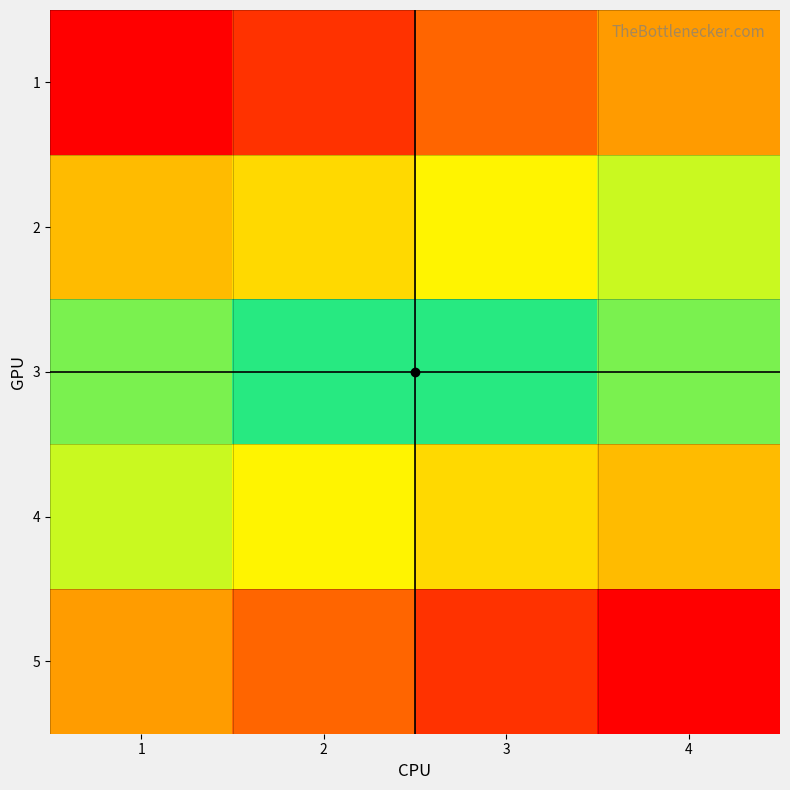

What is the greatest value displayed?

20